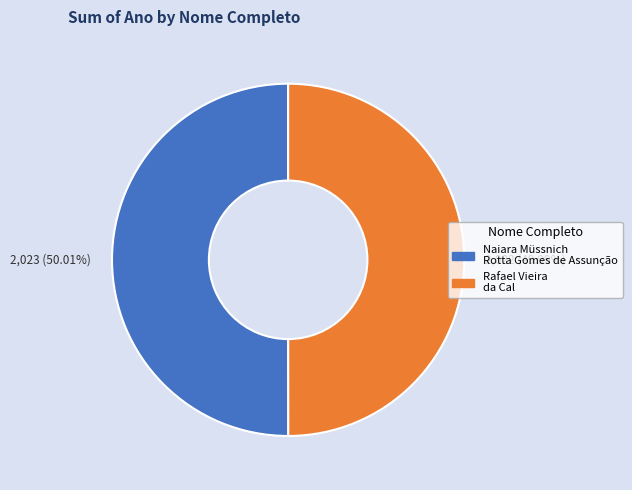

What percentage is the Naiara Müssnich Rotta Gomes de Assunção slice, to the nearest percent?

50%